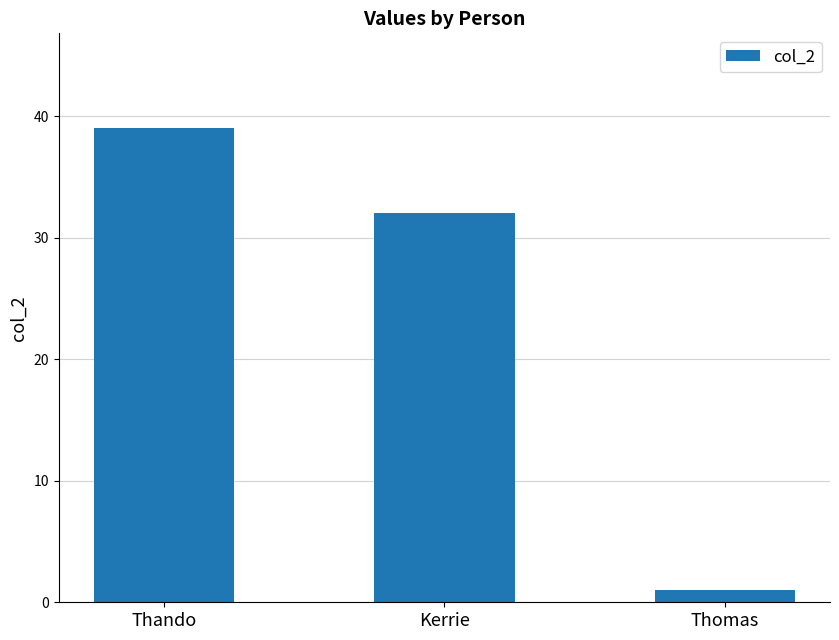

What is the change in value from Thando to Kerrie?

-7